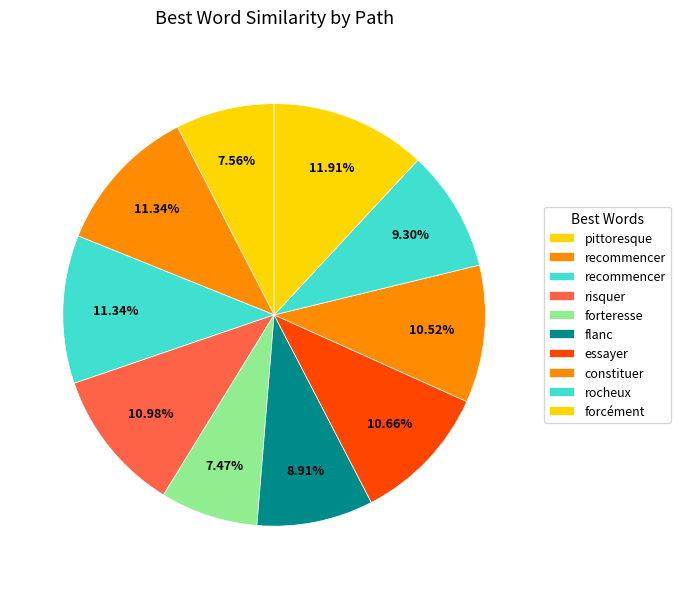

How many slices are in this pie chart?

10